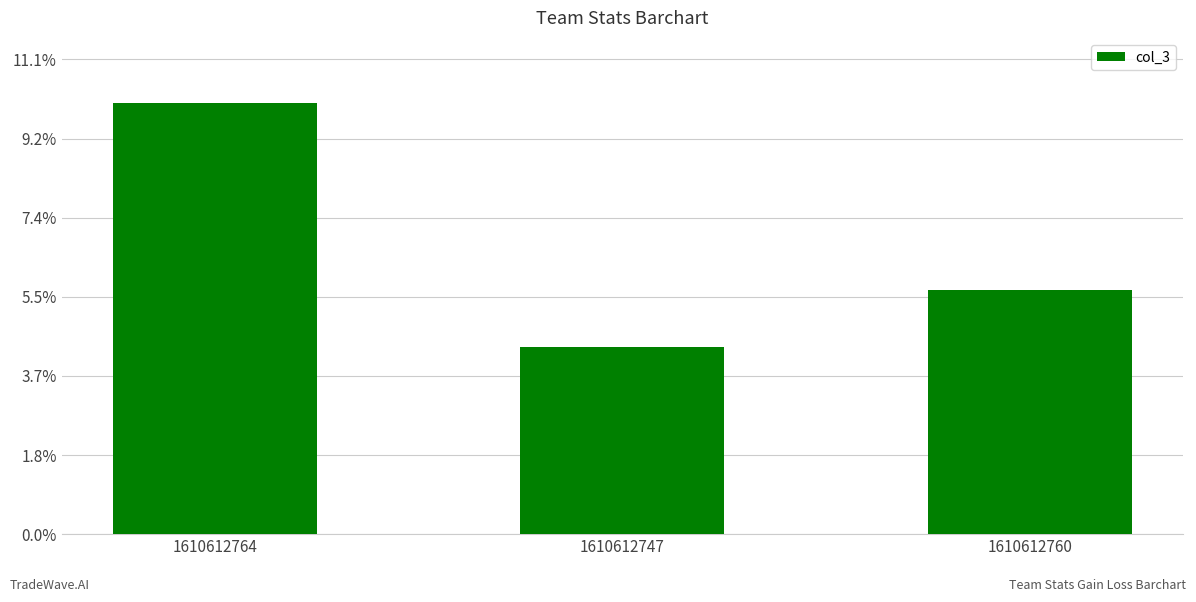

What is the value of the 1st bar from the left?

10.1